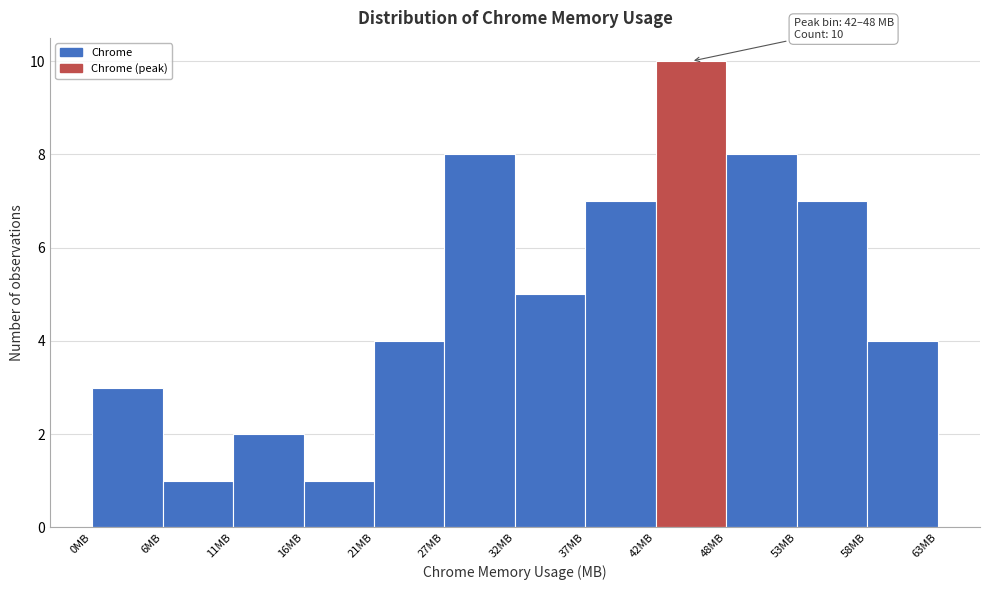

Over which range of the x-axis is the bar tallest?

42 to 48